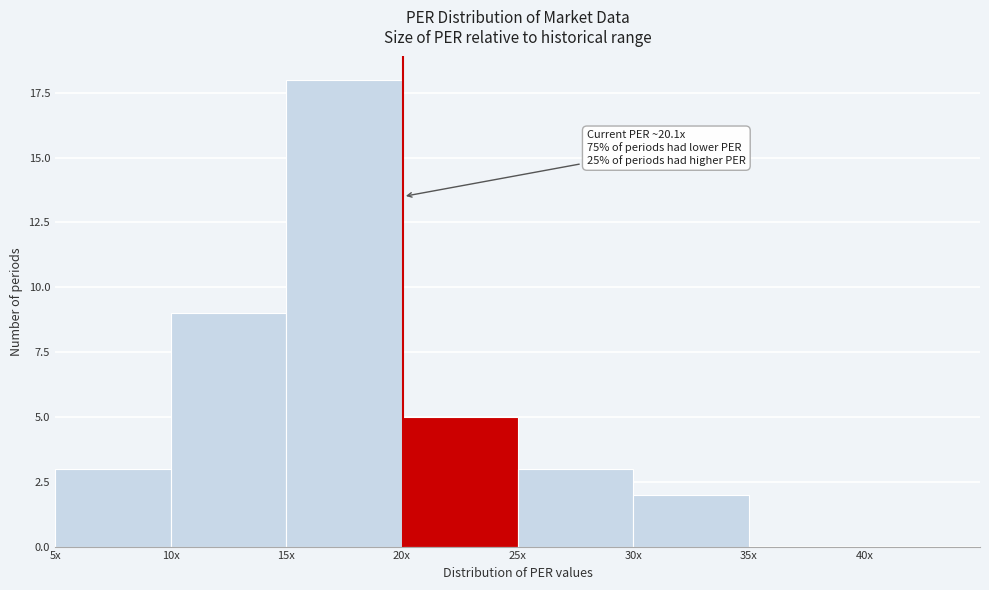

Reading right to left, list all the values displayed in this chart.

35x=0	30x=2	25x=3	20x=5	15x=18	10x=9	5x=3